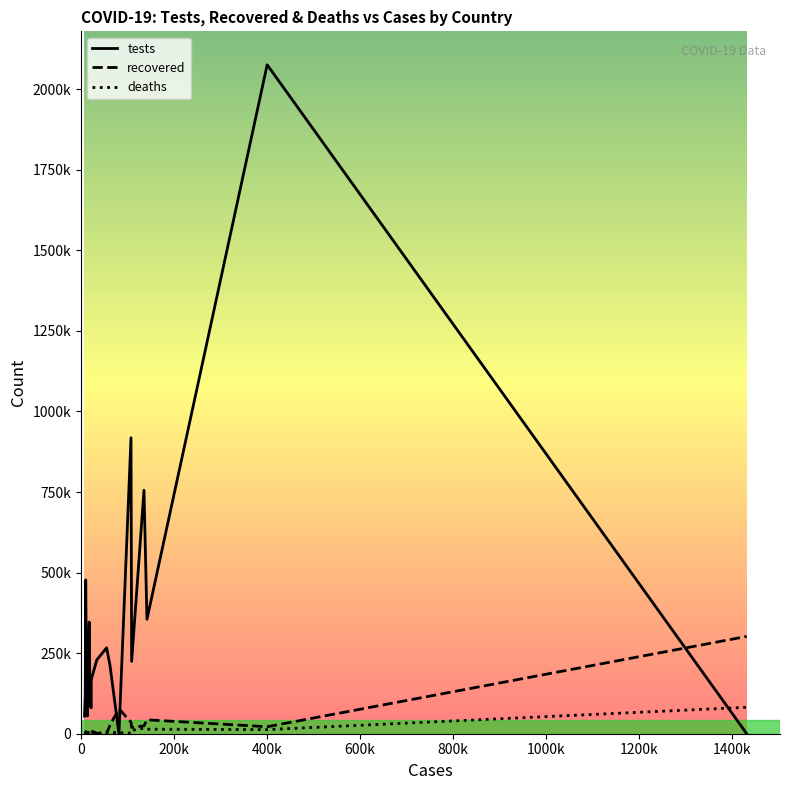

What are all the series names shown in the legend?

tests, recovered, deaths